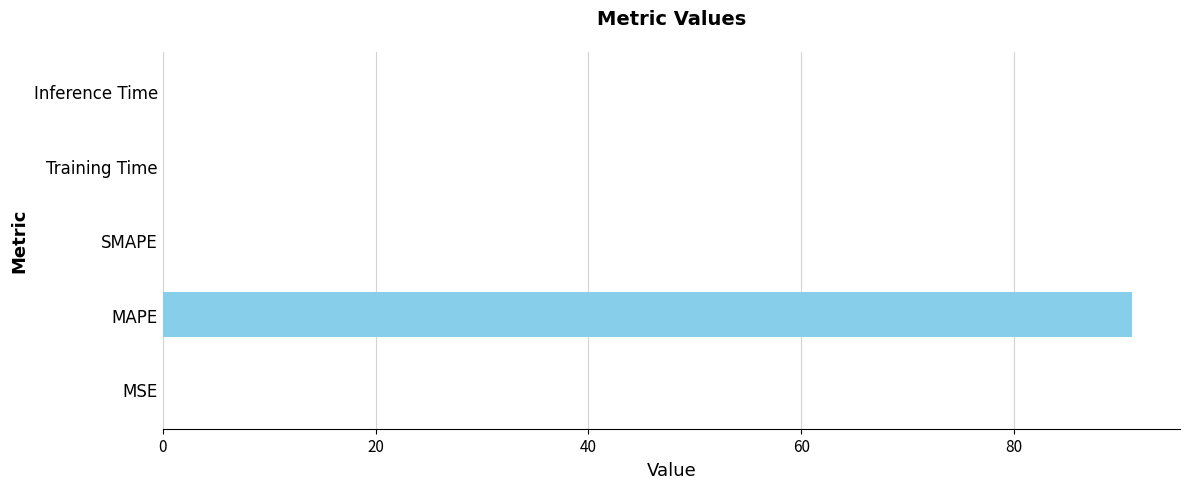

Is it true that the value at SMAPE is -46.4?

False